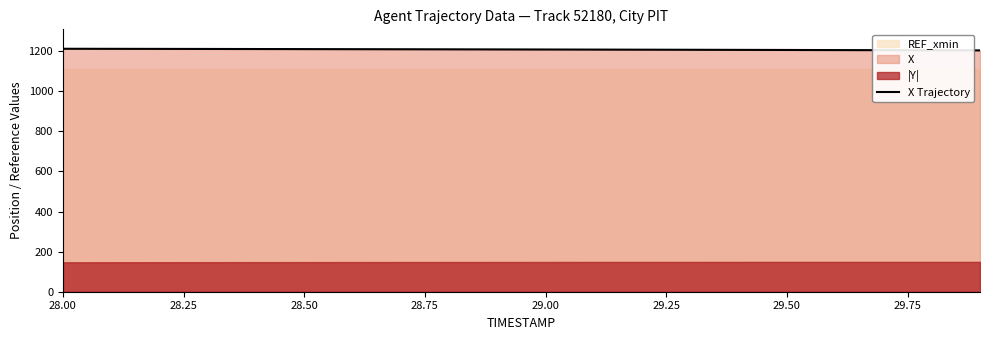

How many lines are shown in the chart?

1